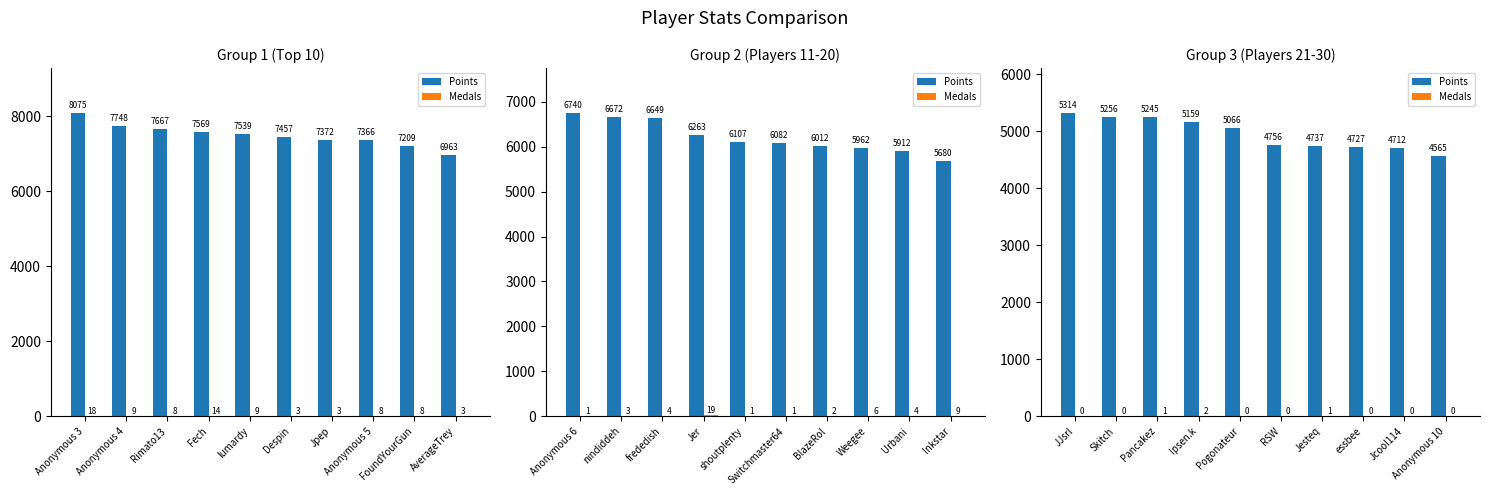

How many values in the Points series are below 5066?

5